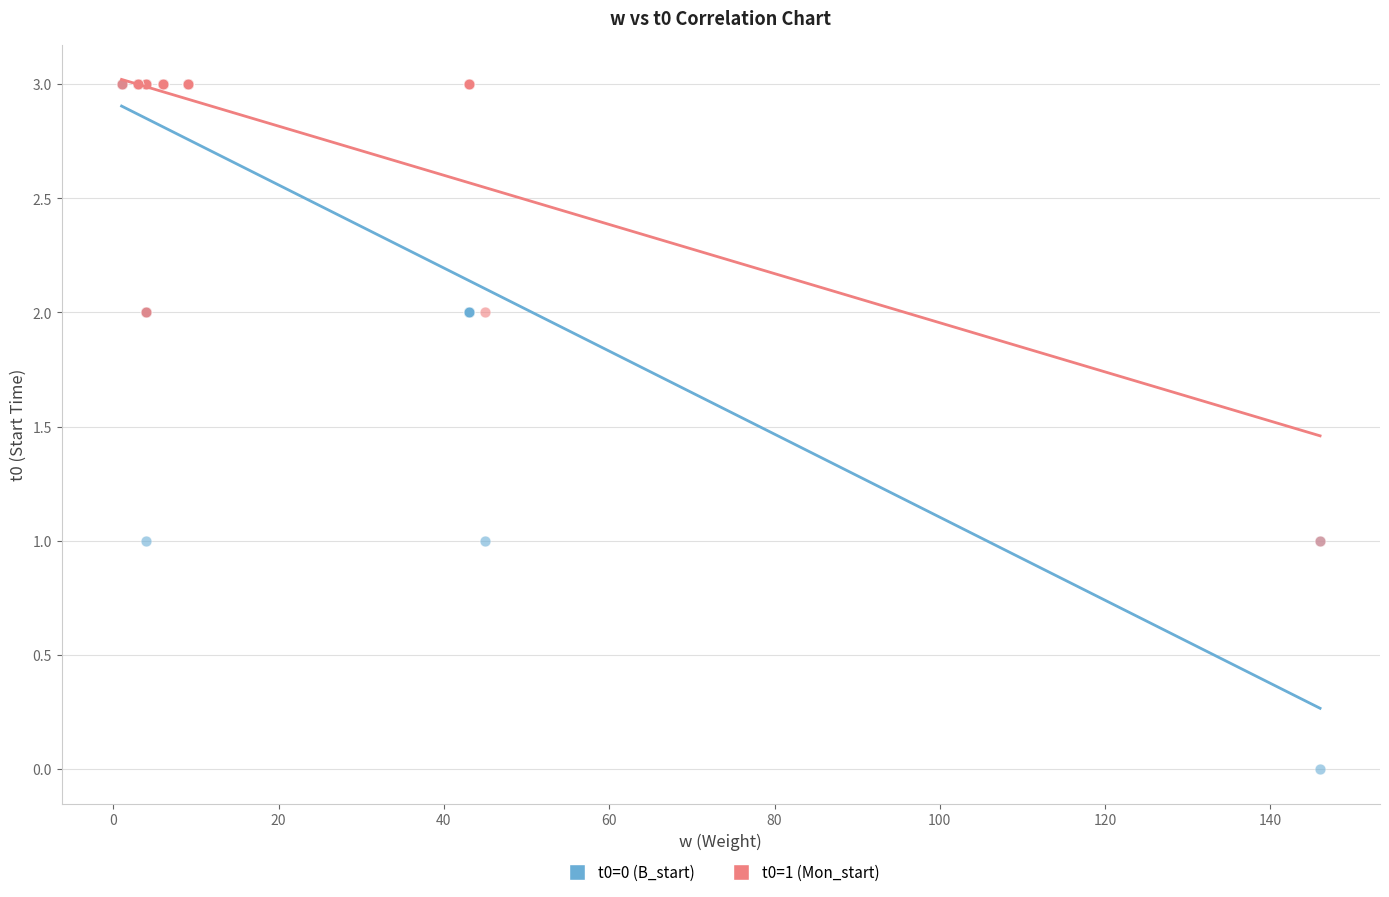

Which series has the widest spread of Y values?

t0=0 (B_start)